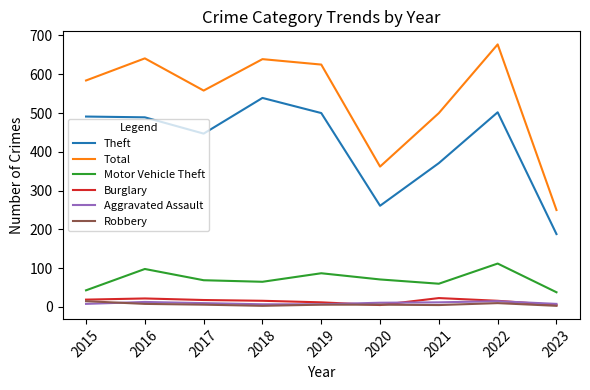

At which label is Total closest to 463?

2021